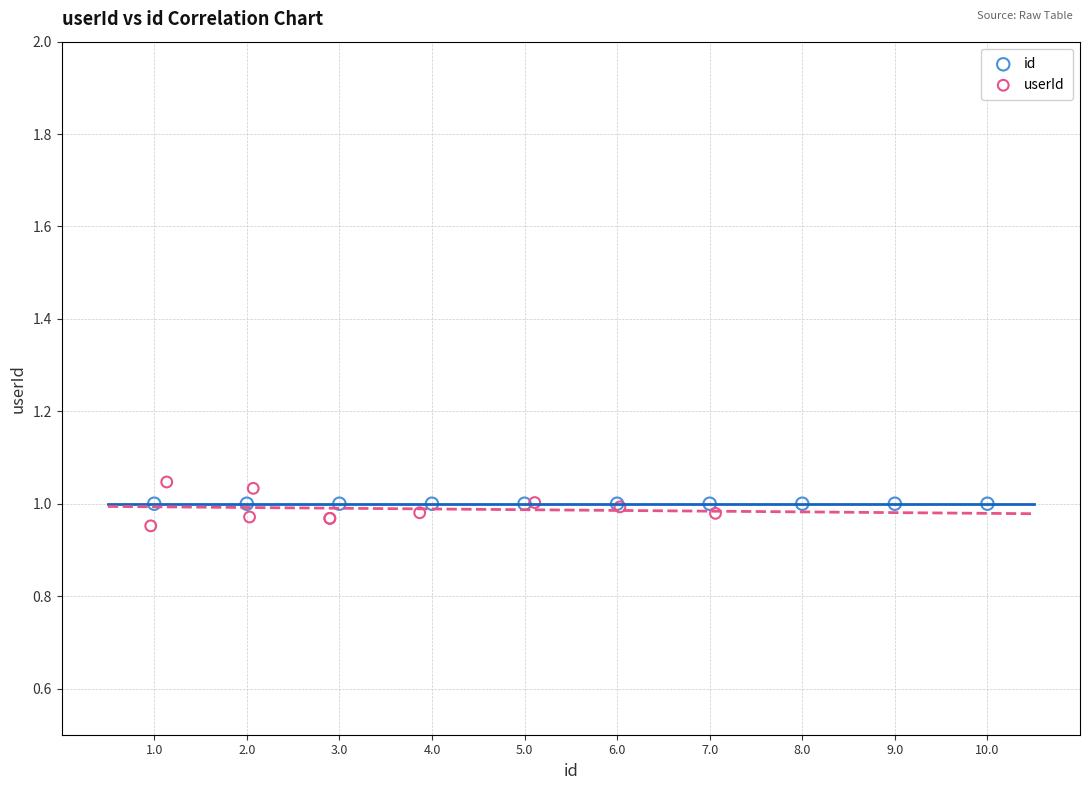

What are all the series names shown in the legend?

id, userId